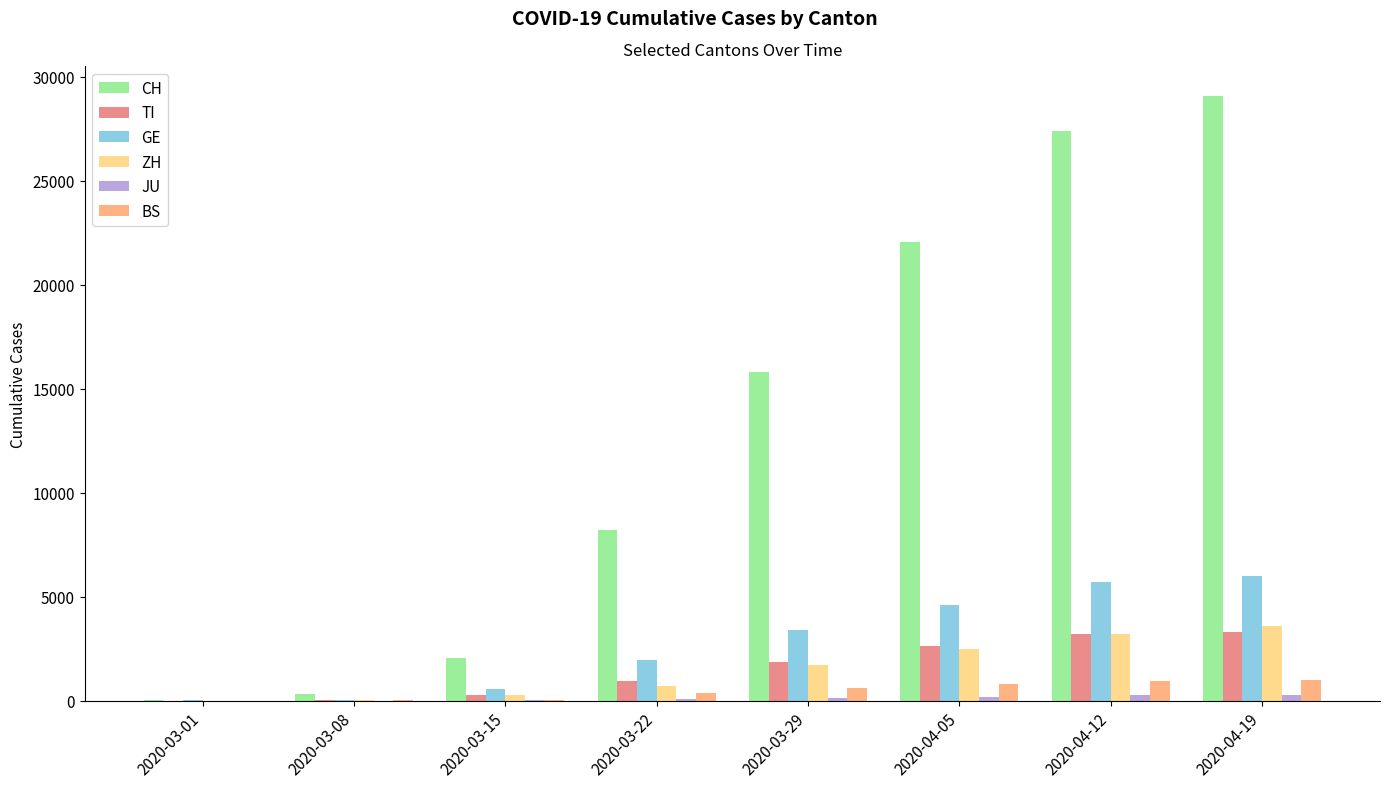

At which label is CH closest to 14543?

2020-03-29